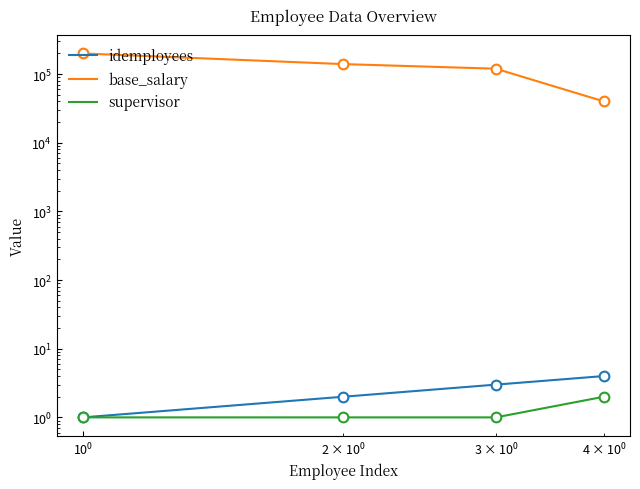

What is the difference between the maximum and minimum values in the base_salary series?

160000